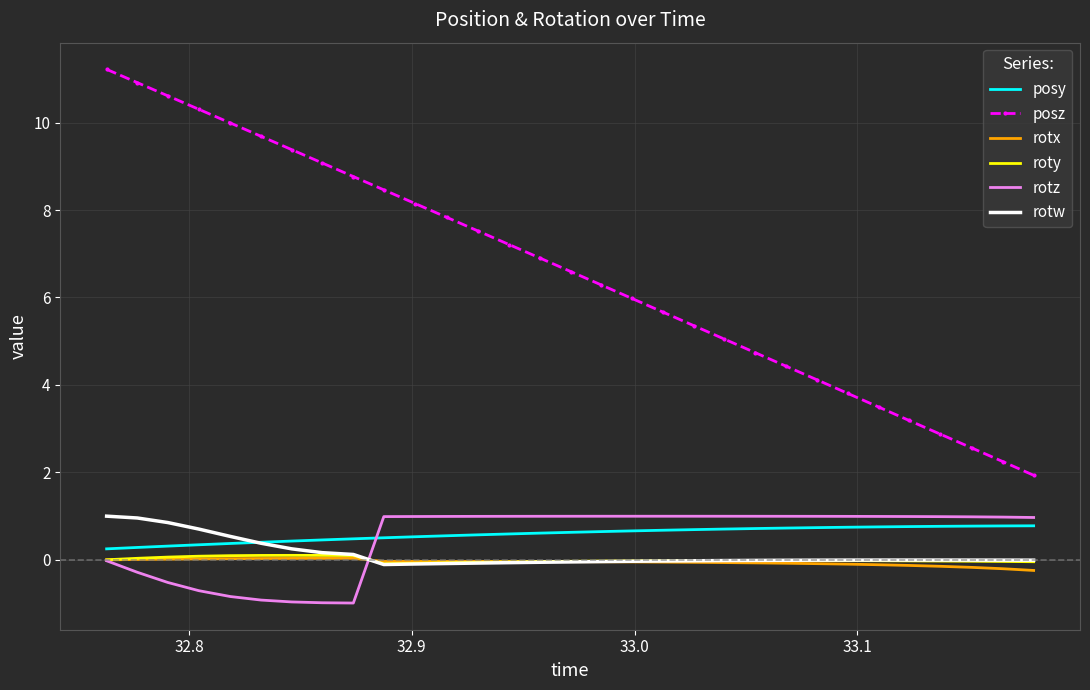

True or false: roty and posz intersect in this chart.

False